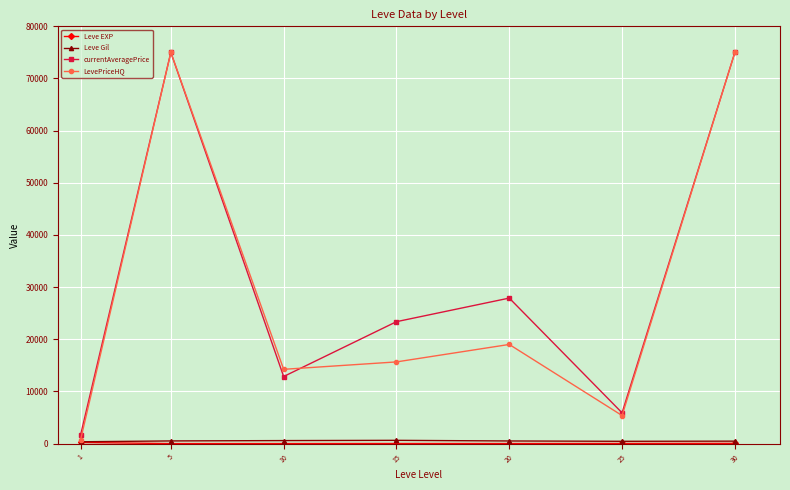

In currentAveragePrice, how many points are lower than both neighbors (excluding endpoints)?

2